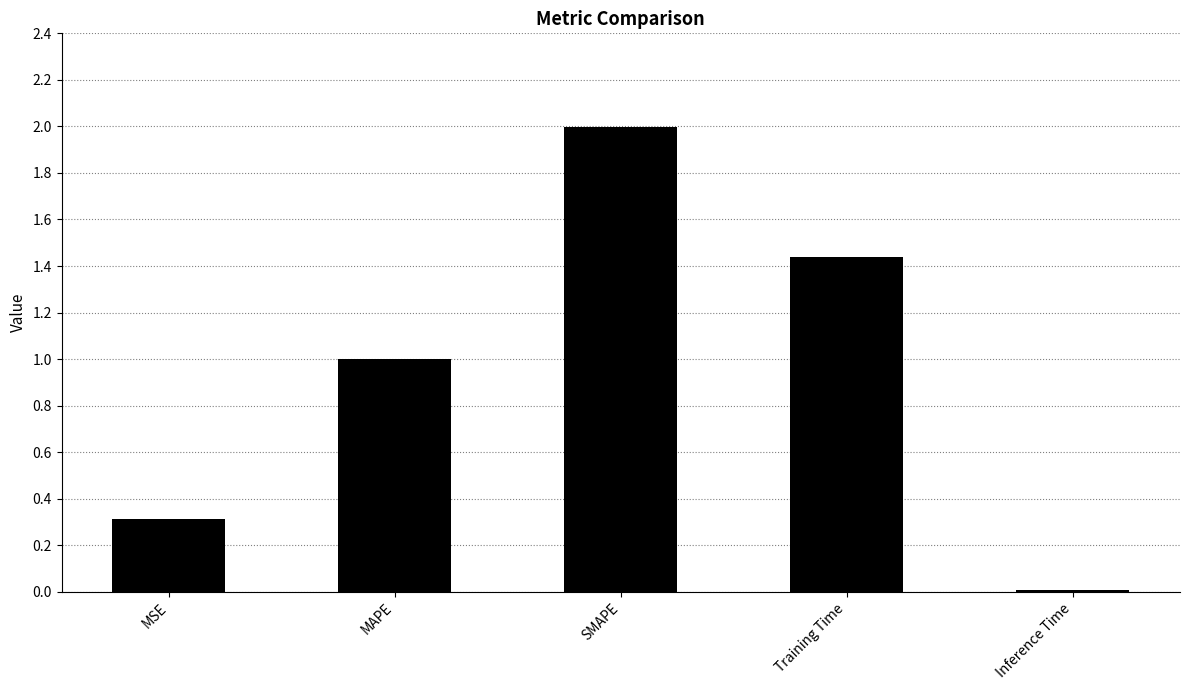

List the labels in order of value, smallest first.

Inference Time, MSE, MAPE, Training Time, SMAPE